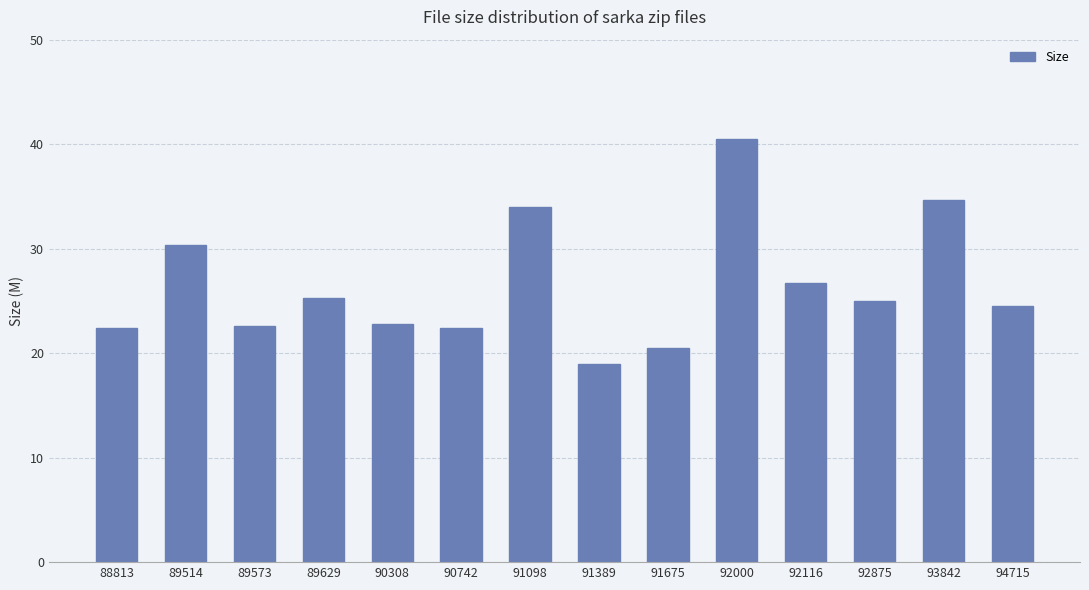

What is the difference between the second highest and minimum values?

15.7